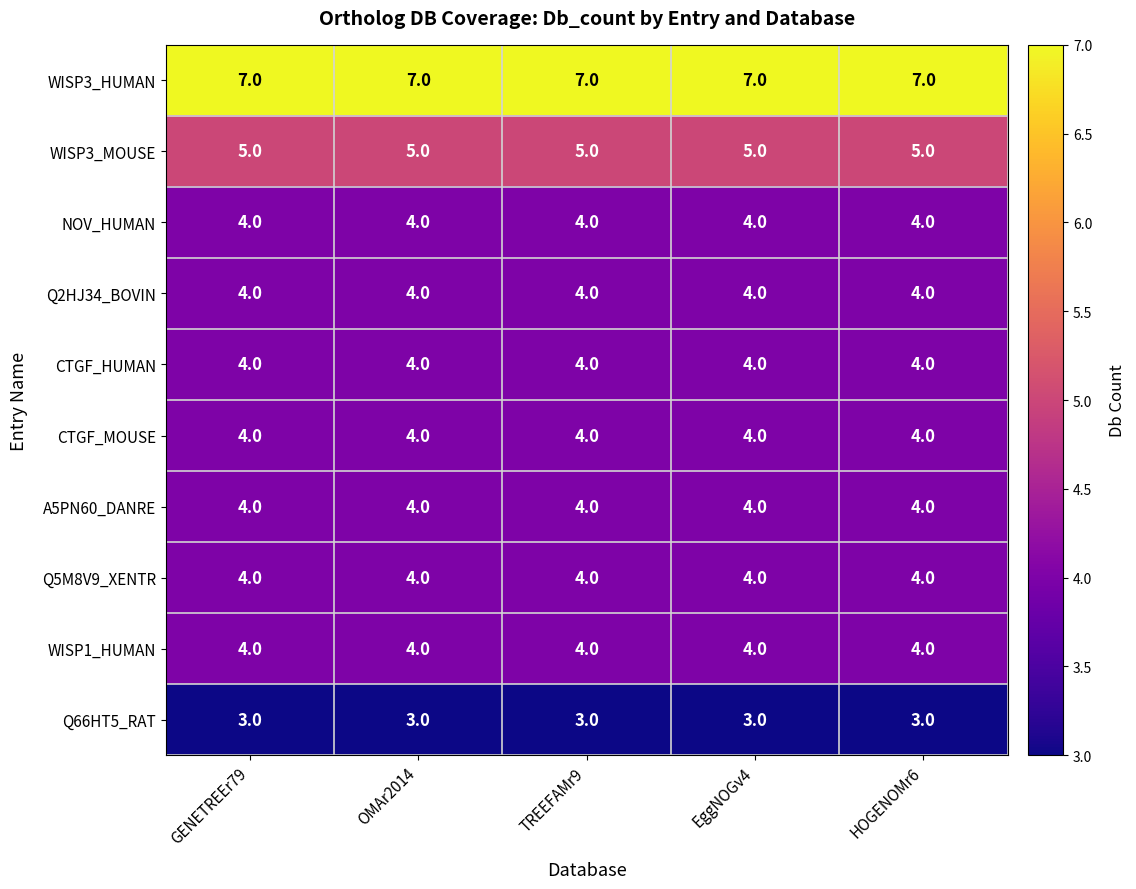

What is the lowest value of the Q5M8V9_XENTR series?

4